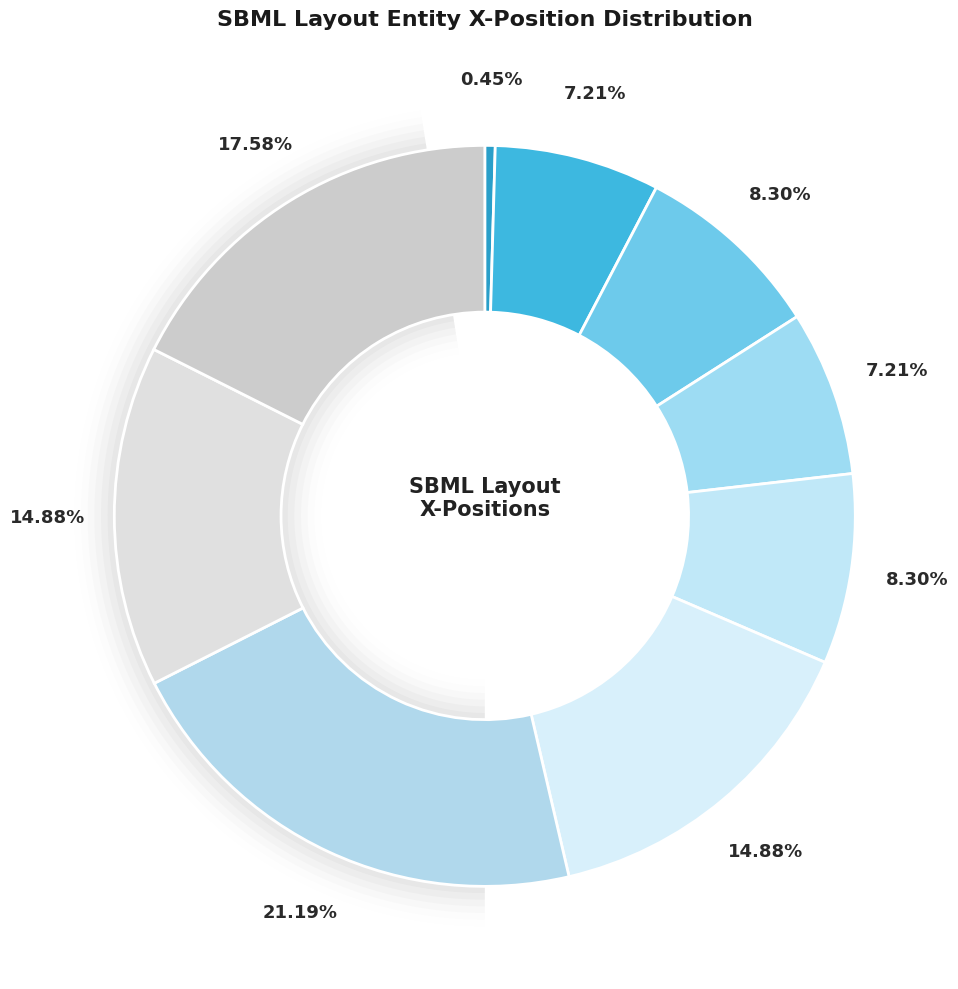

Rank the categories by value from lowest to highest.

LayoutCanvas, Compartment, Species (1), Species (2), SpeciesText (1), SpeciesText (2), ReactionCurve (1), SpeciesReferenceCurve (1), SpeciesReferenceCurve (2), ReactionCurve (2)